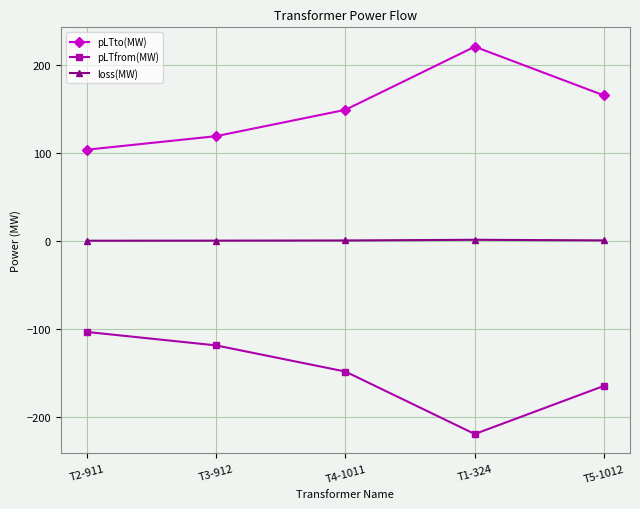

What is the difference between the second highest and minimum values in the pLTfrom(MW) series?

100.8